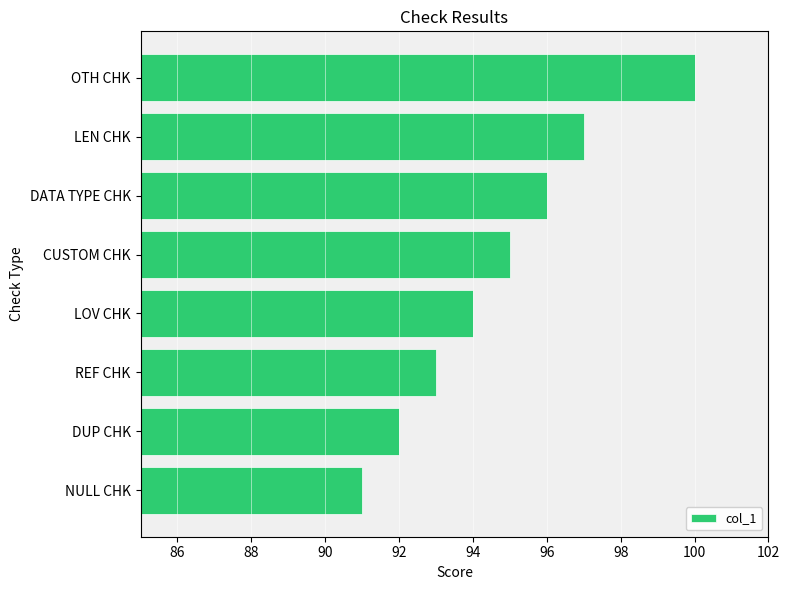

Approximately how many times larger is the value at NULL CHK compared to REF CHK?

1.0